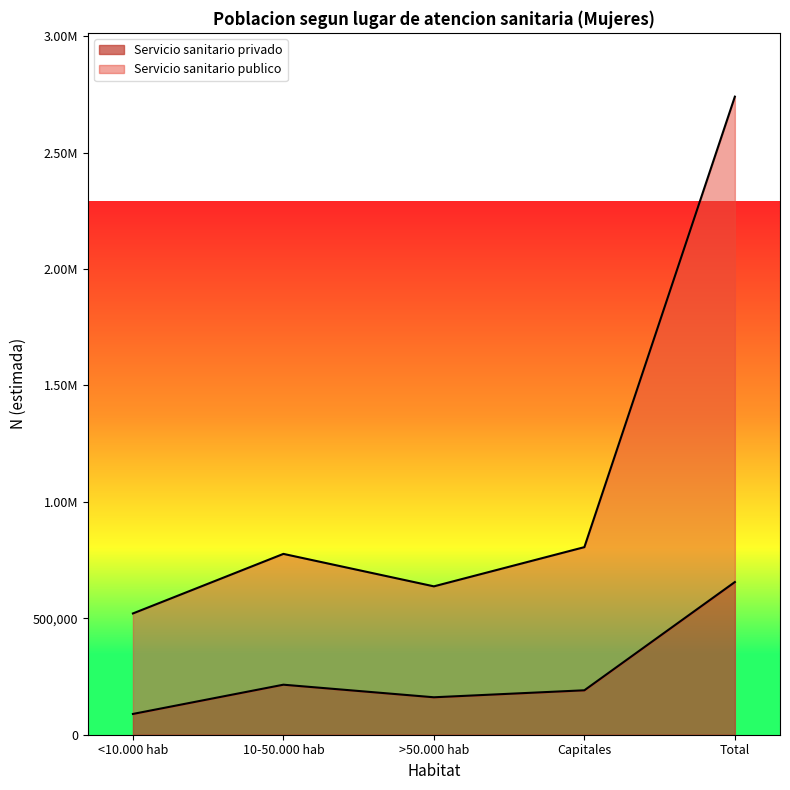

Rank the series by their average value, from highest to lowest.

Servicio sanitario publico, Servicio sanitario privado